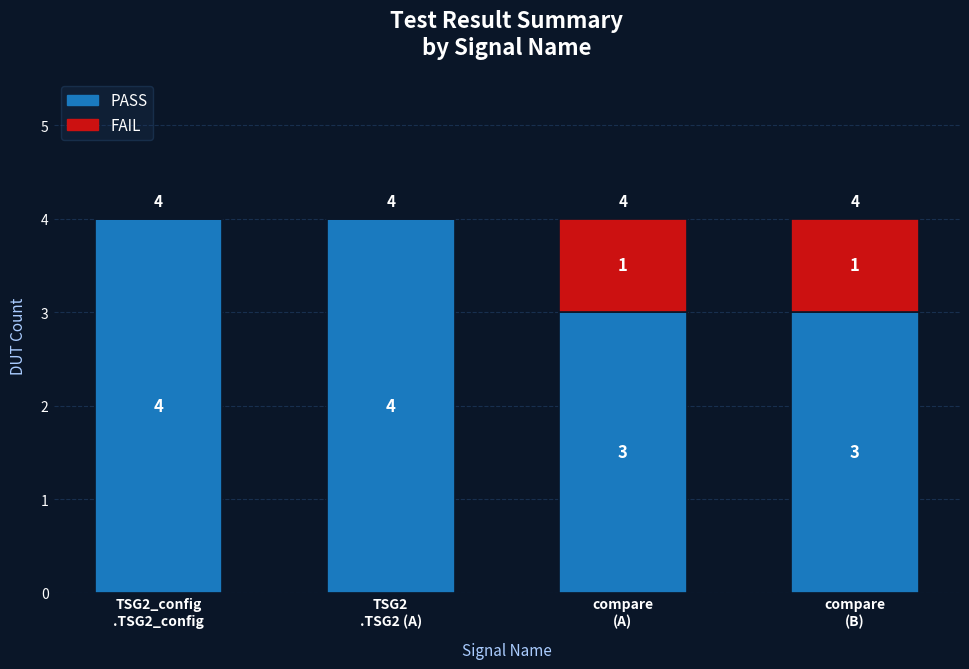

How many PASS values are between 3 and 4?

4